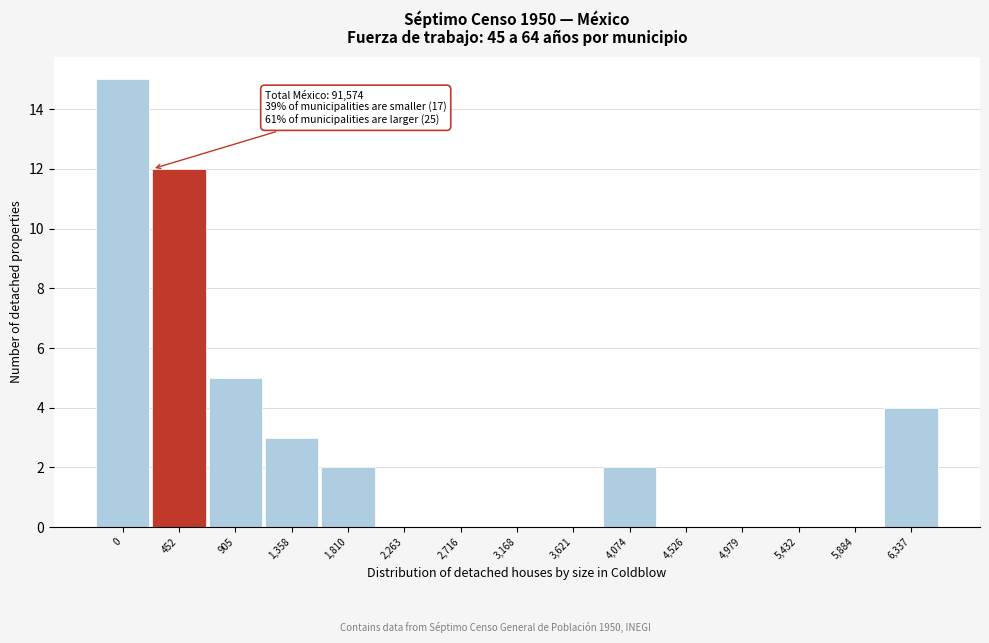

Reading left to right, list all the values displayed in this chart.

0=15	452=12	905=5	1,358=3	1,810=2	2,263=0	2,716=0	3,168=0	3,621=0	4,074=2	4,526=0	4,979=0	5,432=0	5,884=0	6,337=4